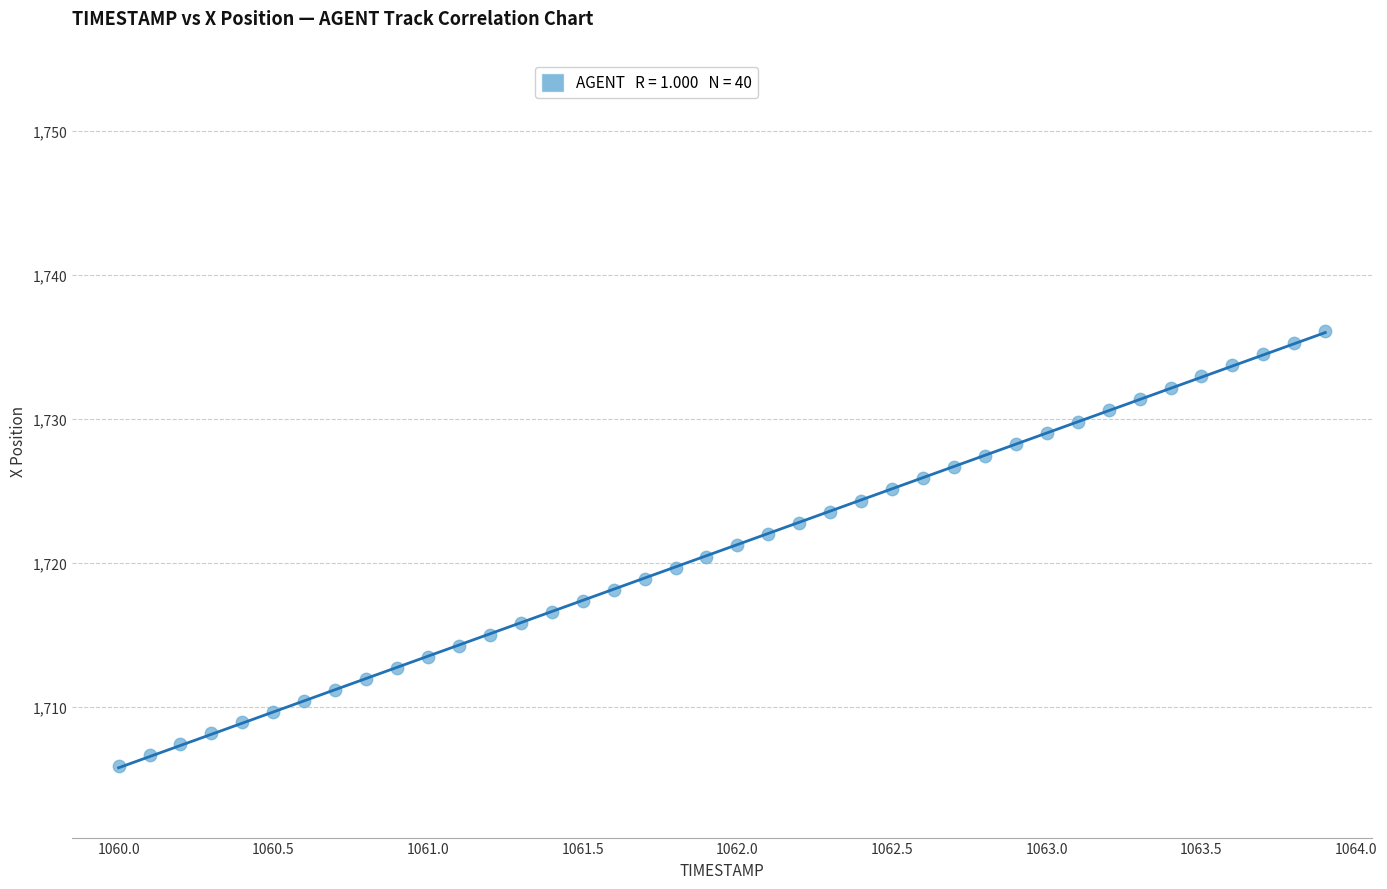

What is the range of X values (max minus min)?

3.9